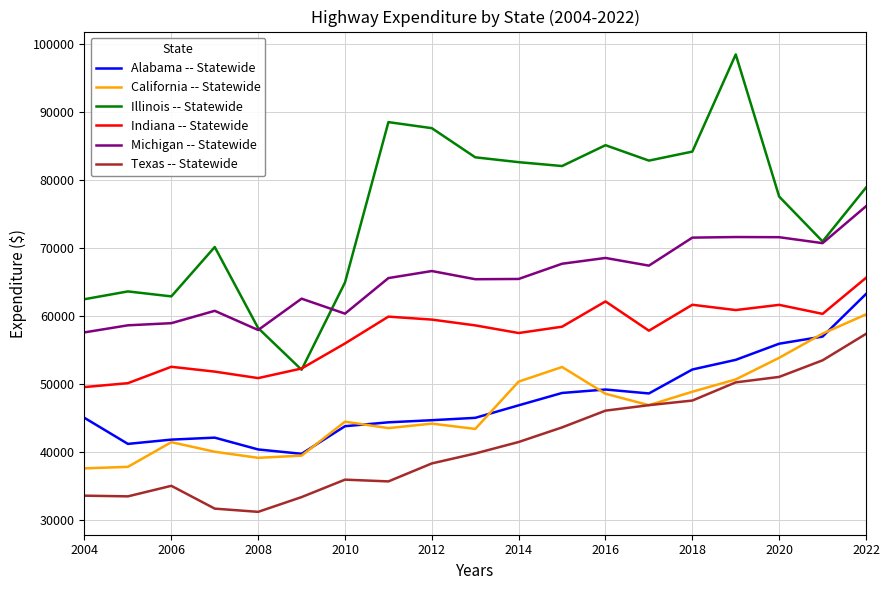

How many lines are shown in the chart?

6